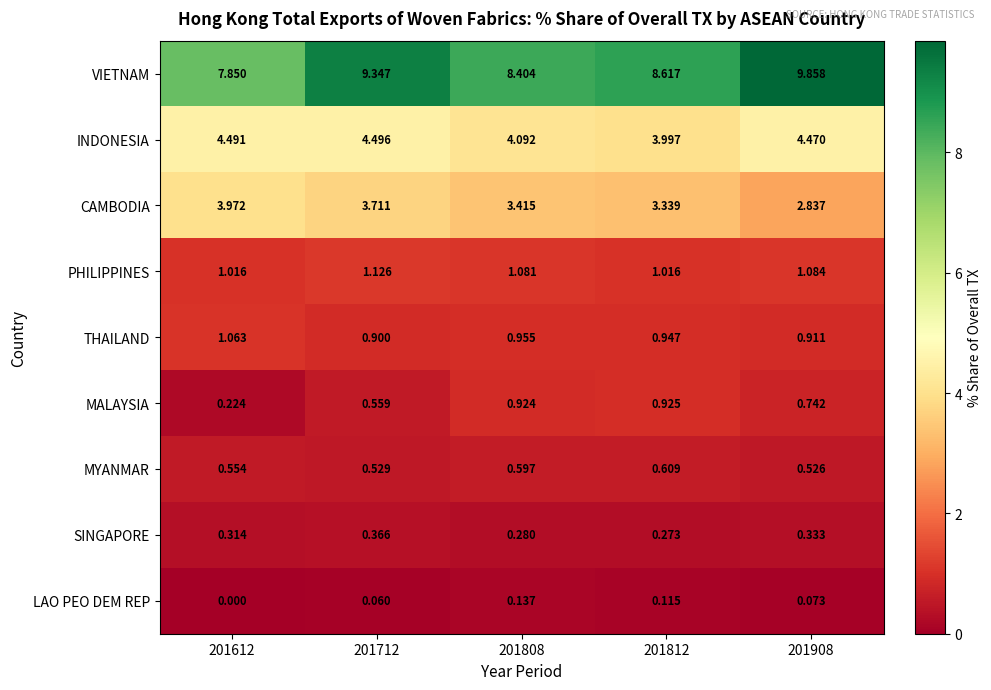

Which series has the largest total across all categories?

VIETNAM